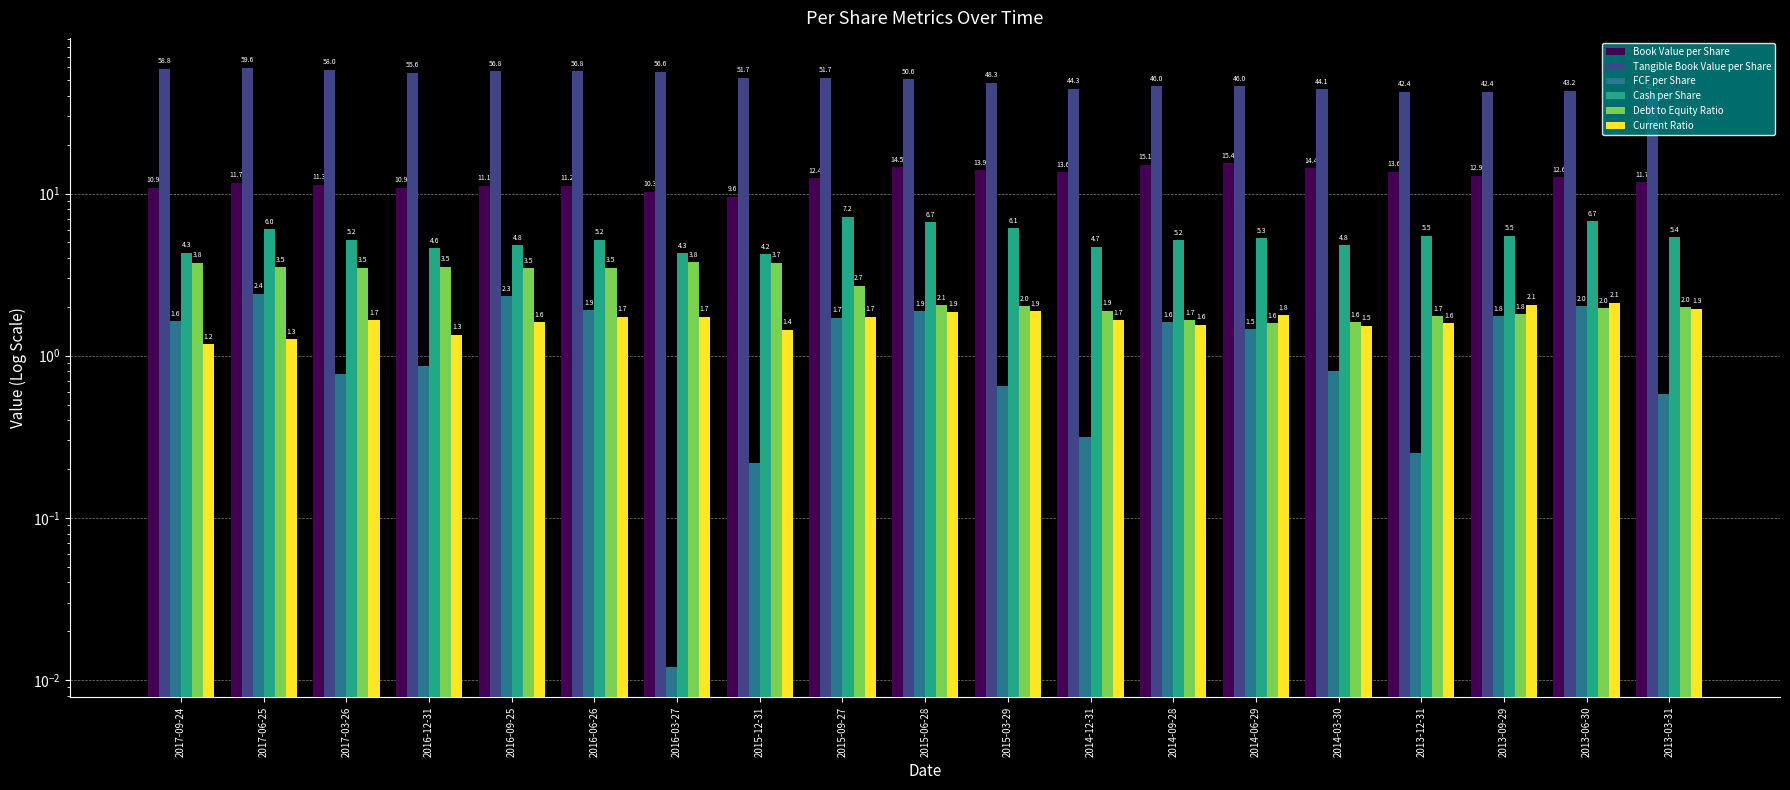

Is it true that Cash per Share equals 7.2 at 2016-03-27?

False